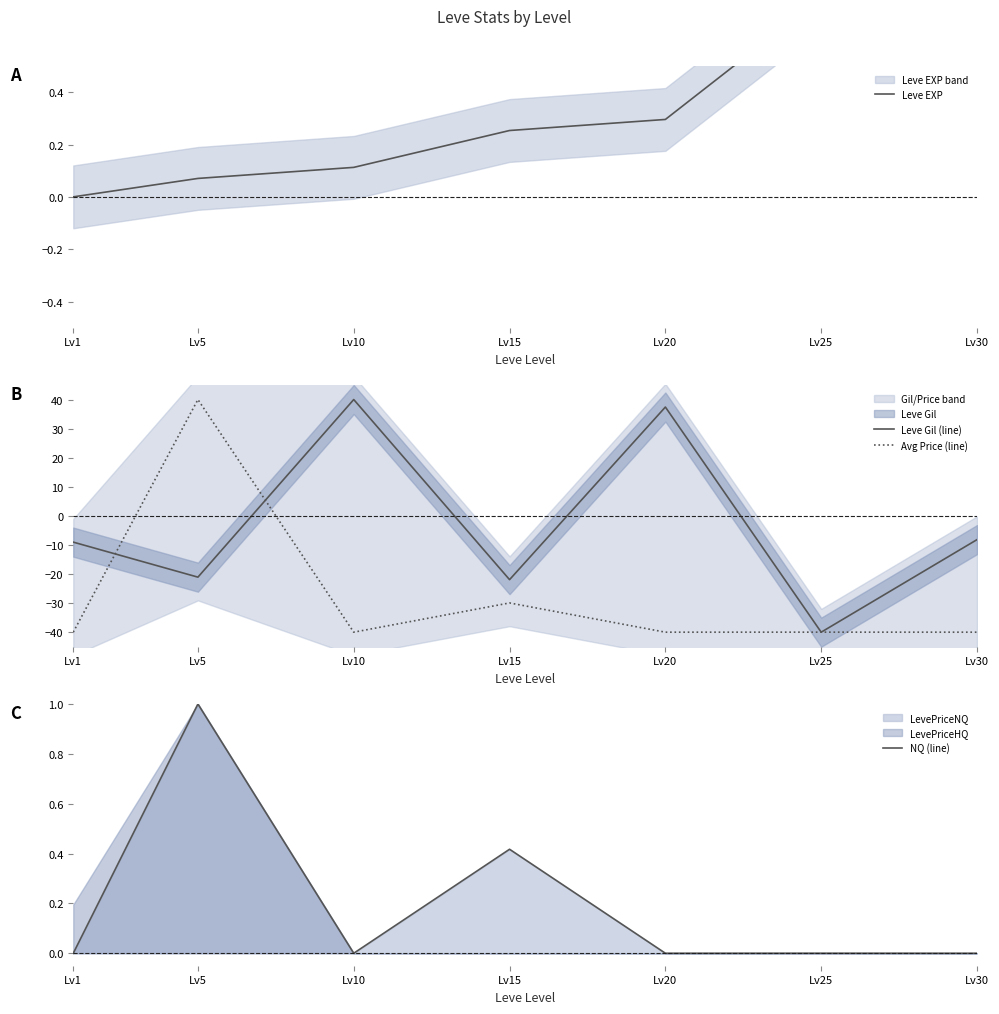

List the labels in order of Leve EXP value, smallest first.

Lv1, Lv5, Lv10, Lv15, Lv20, Lv25, Lv30